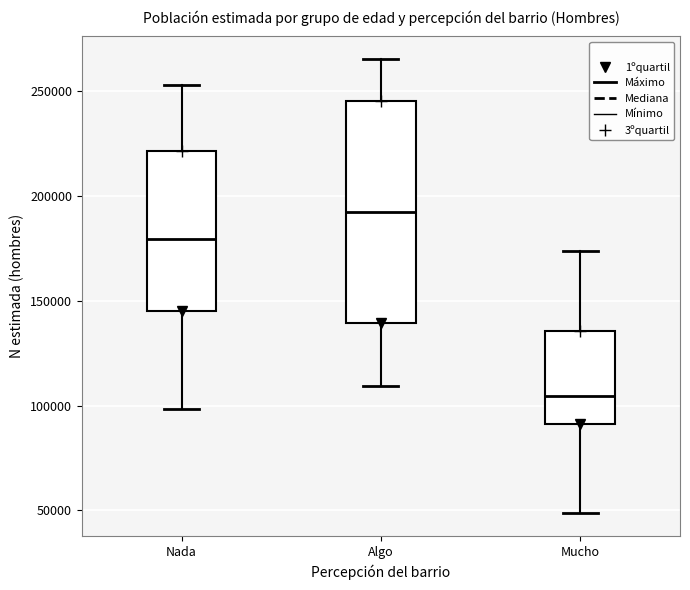

Comparing the boxes themselves (not the whiskers), which one is the tallest?

Algo